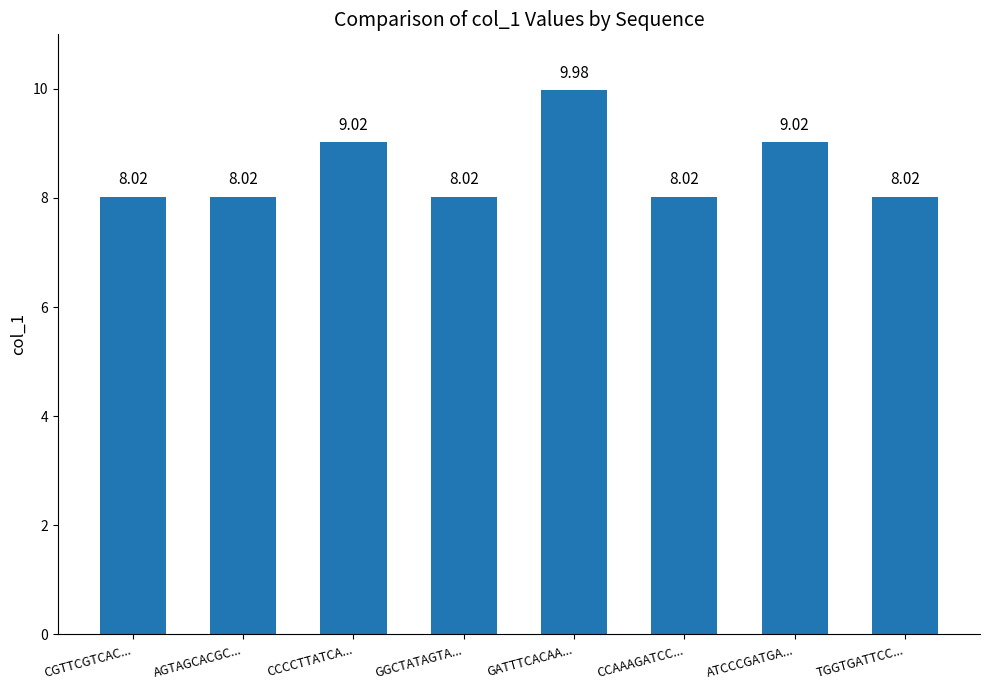

What is the maximum value shown in the chart?

10.0